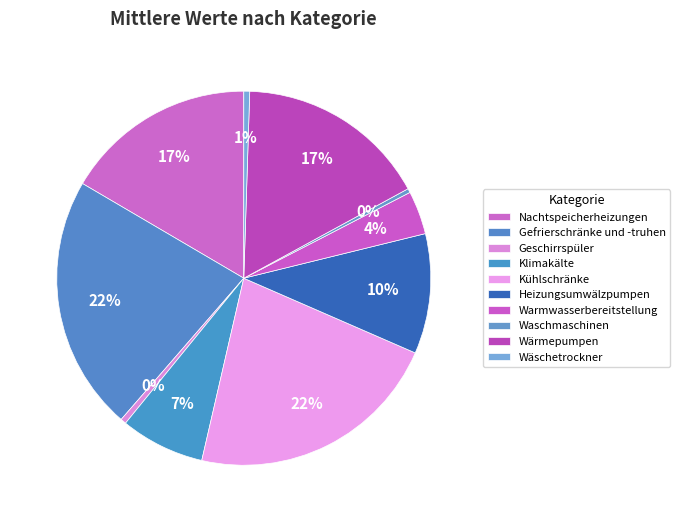

To the nearest percent, what percentage of the pie is Heizungsumwälzpumpen?

10%